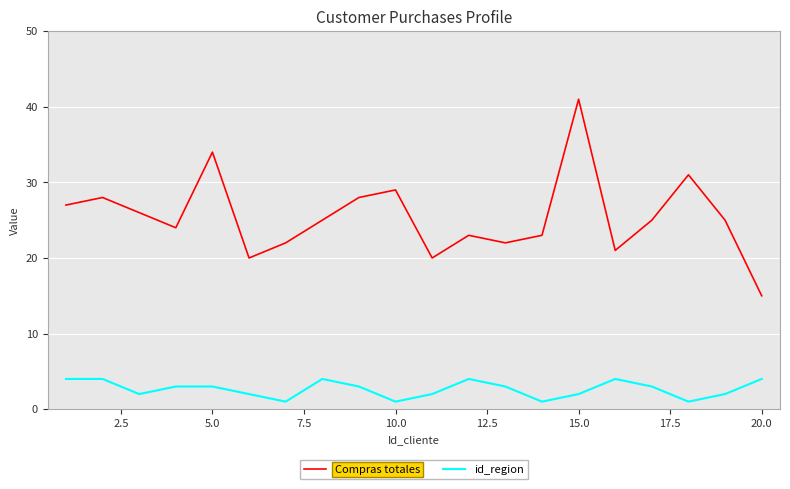

True or false: id_region and Compras totales cross at least once.

False